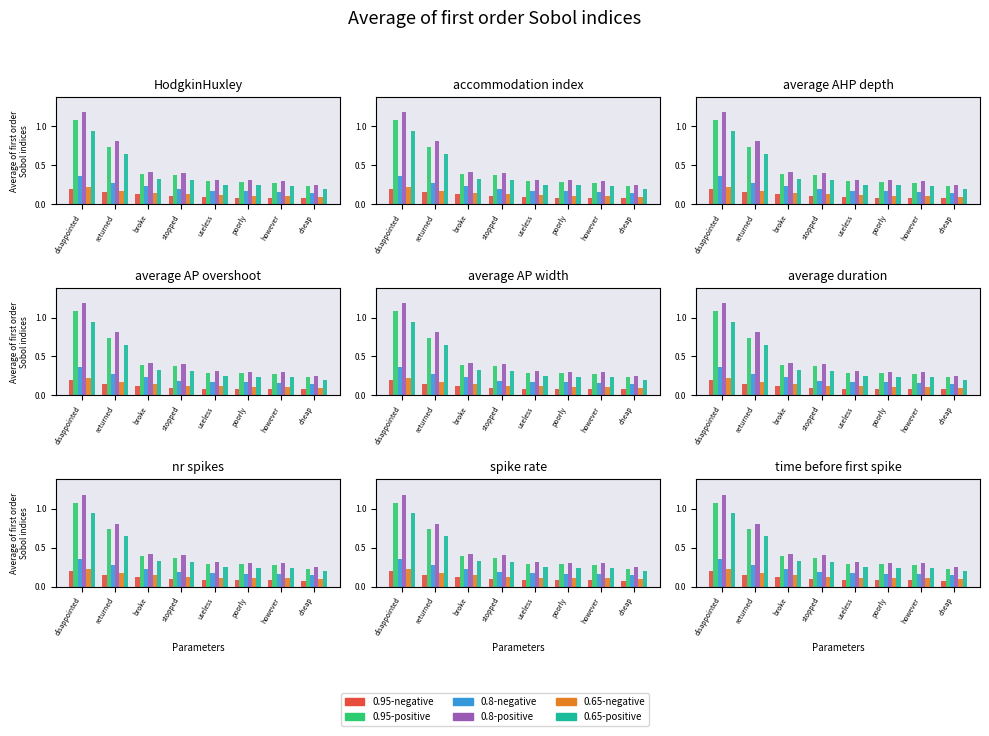

Are the bars horizontal?

No